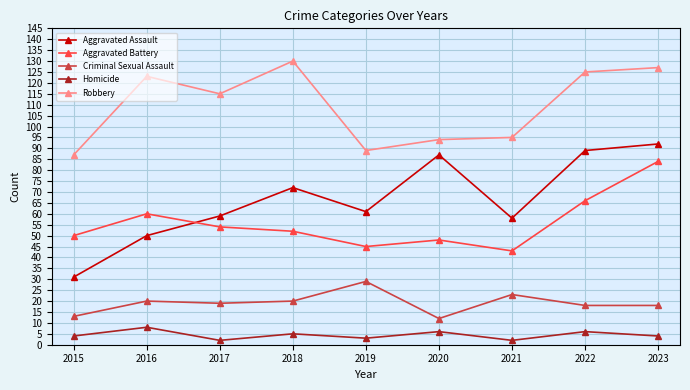

Does the chart have visible grid lines?

Yes